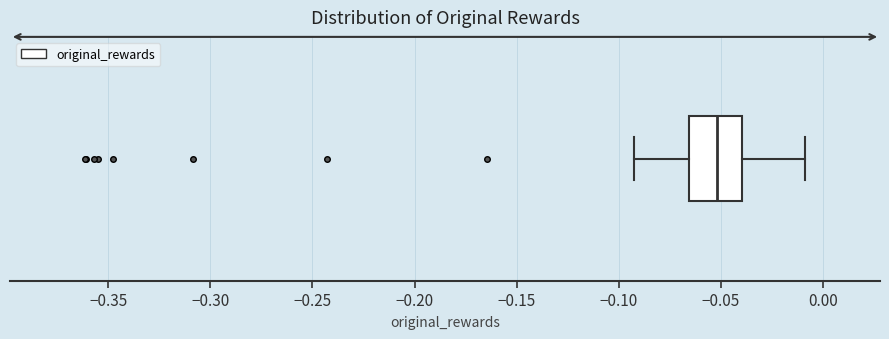

Read this box plot against the x-axis: the position of the median line, the range covered by the box, and the ends of both whiskers. The values are not printed on the chart, so give them approximately, as read against the axis.

median -0.050, box -0.065 to -0.040, whiskers -0.095 to -0.010